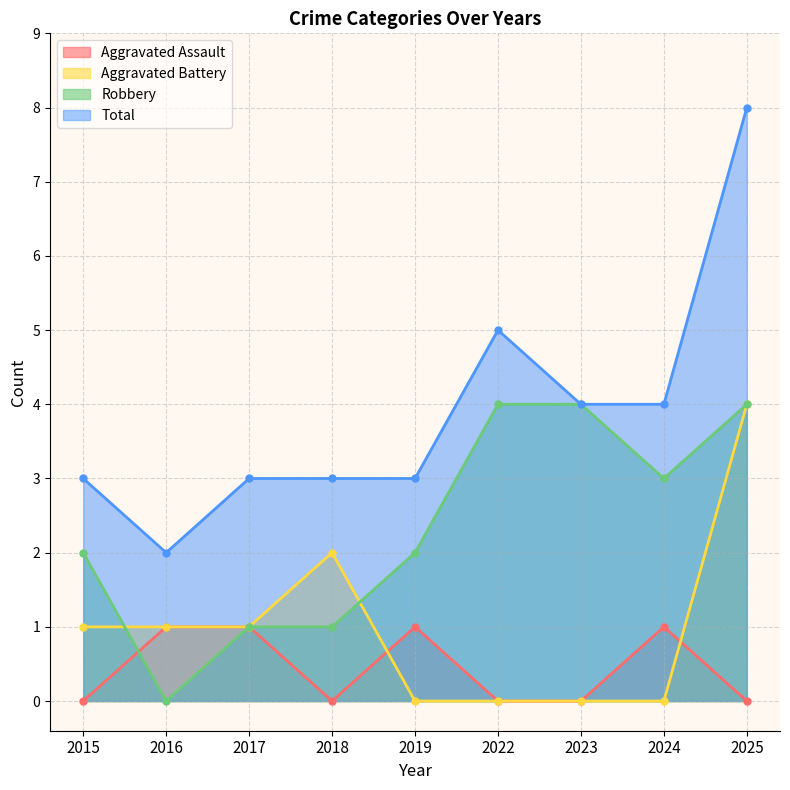

What is the difference between the second highest and second lowest values in the Total series?

2